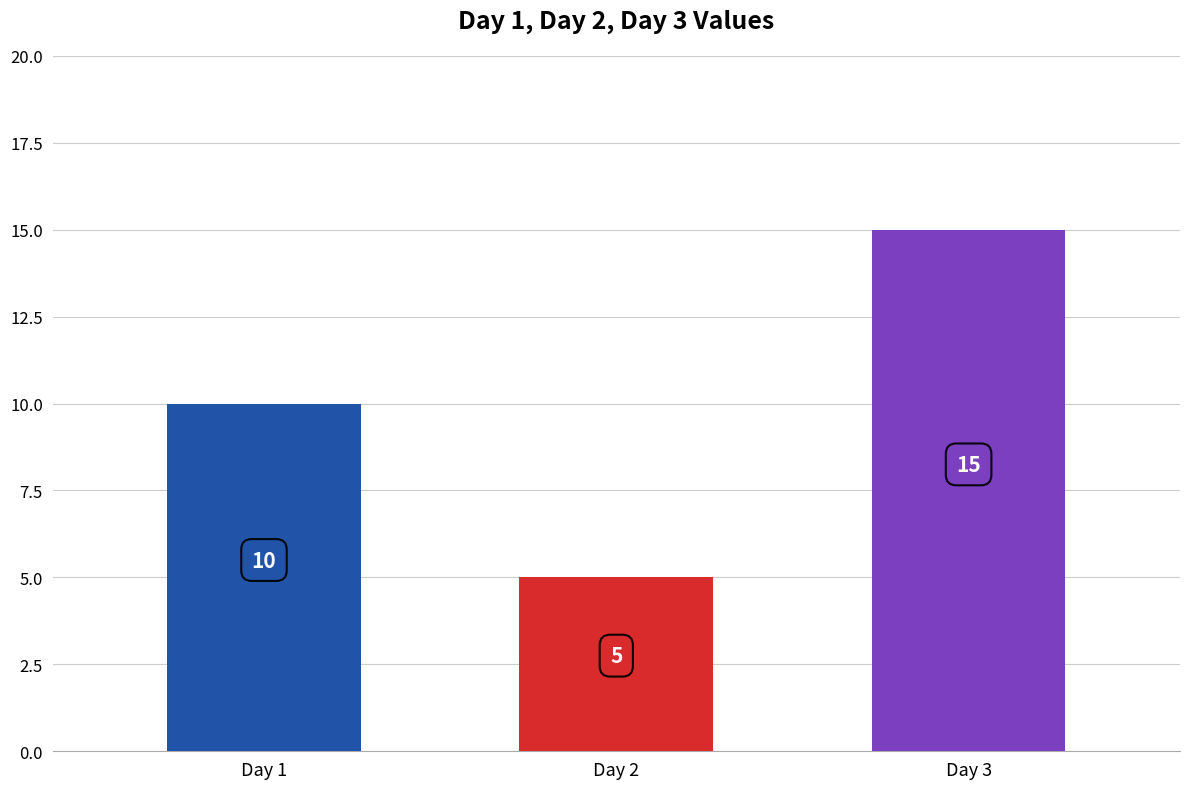

What is the value of the Row 1 bar at the 2nd from the left?

5